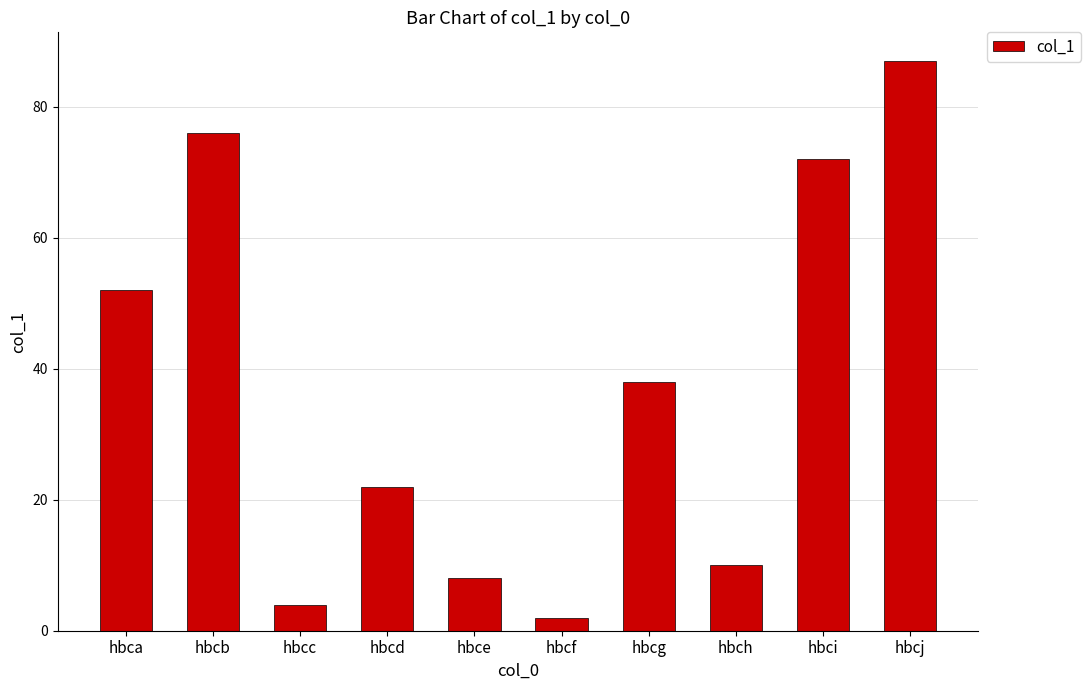

At which category does the chart reach its minimum across all series?

hbcf